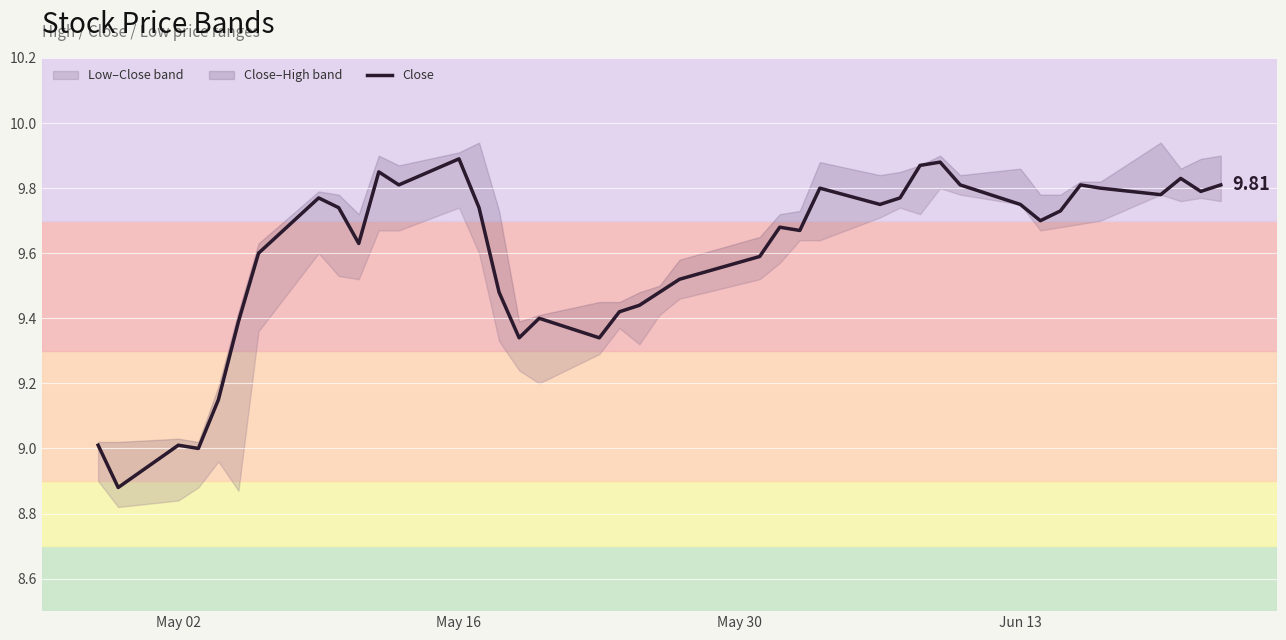

What is the greatest value displayed?

9.9